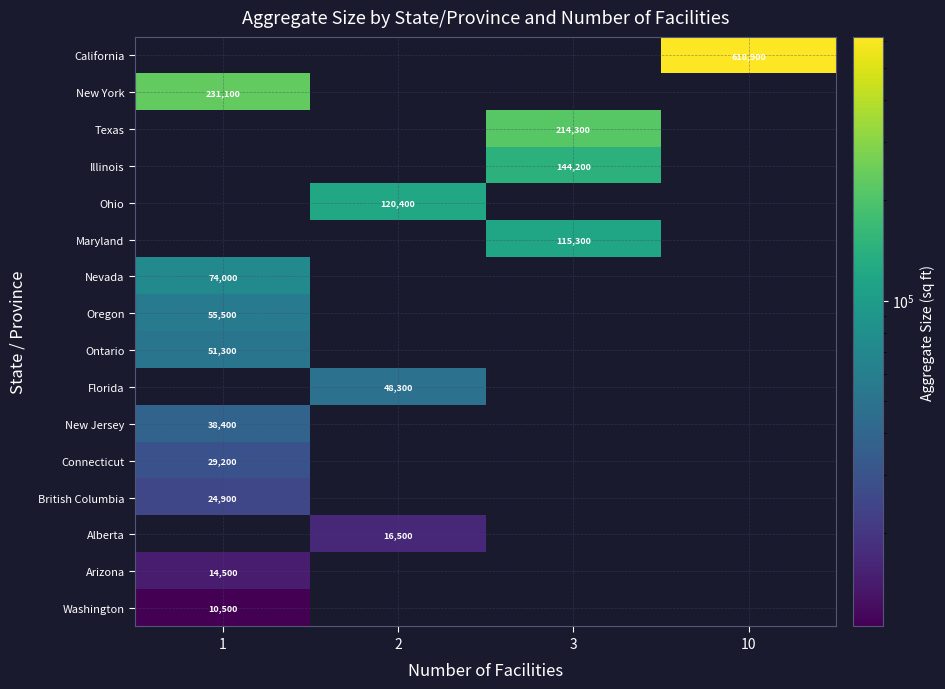

True or false: Florida has a value of 48300 at 2.

True